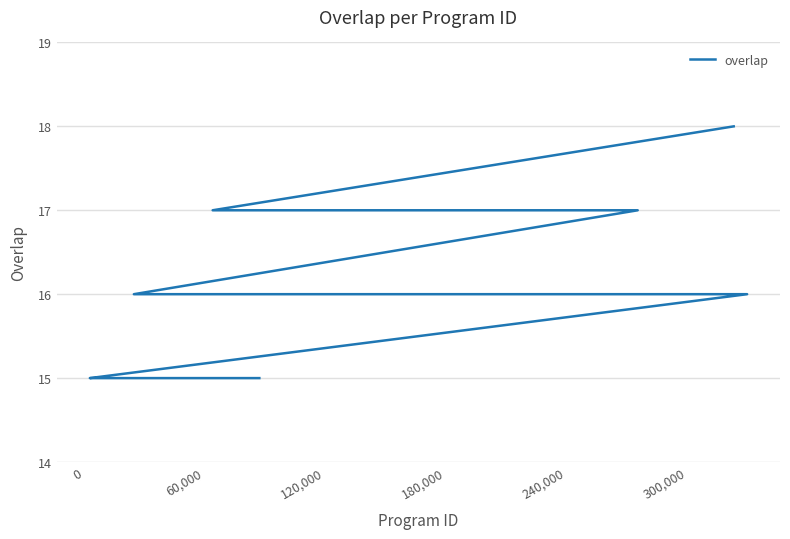

Reading right to left, transcribe all the data shown in this chart.

15	15	15	15	15	15	15	15	15	15	15	15	16	16	16	16	16	16	16	16	16	17	17	17	18